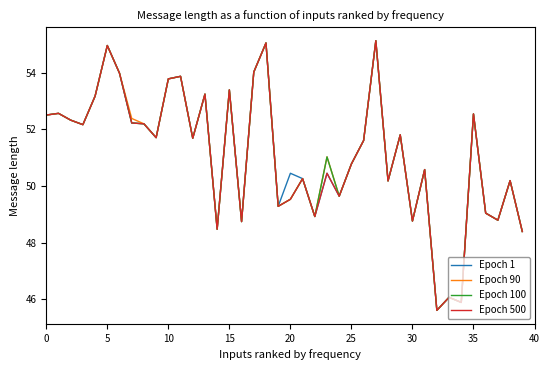

Is this an area chart (filled region under the line)?

No